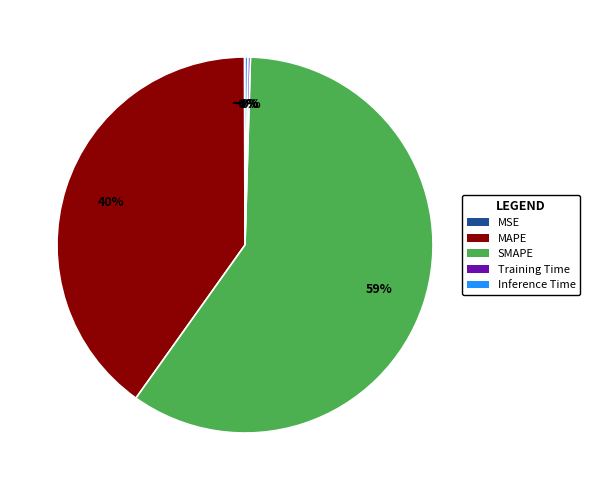

Between MAPE and SMAPE, which is larger?

SMAPE